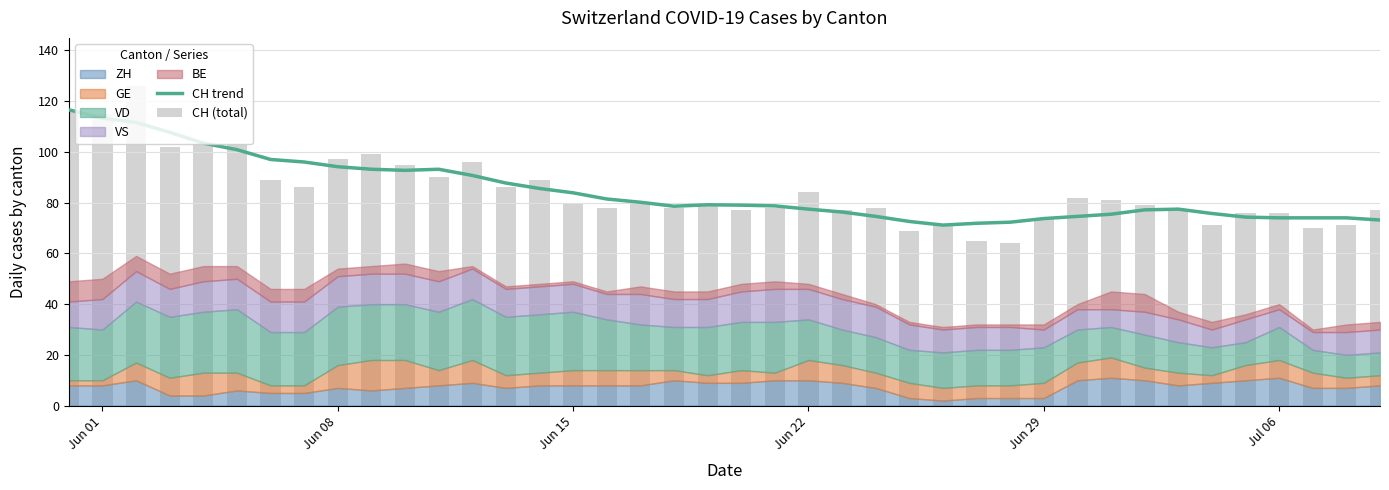

The value of CH (total) at 10 is 51.2. True or false?

False